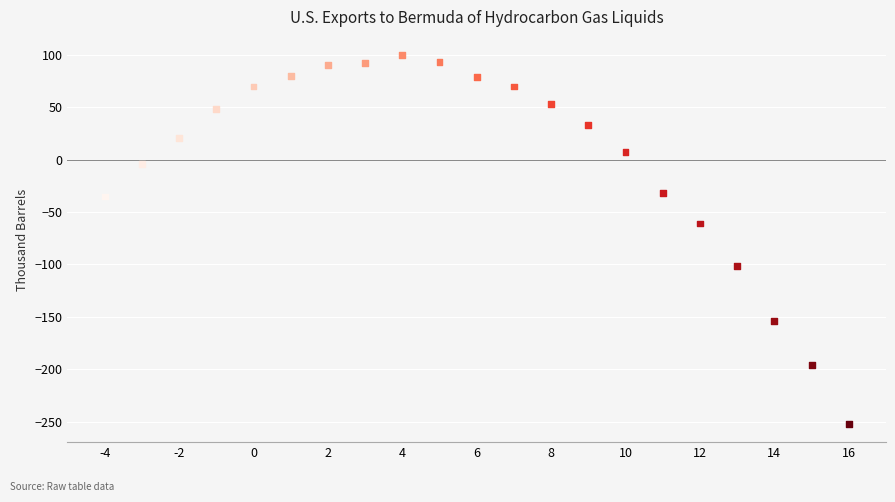

What is the range of X values (max minus min)?

20.0